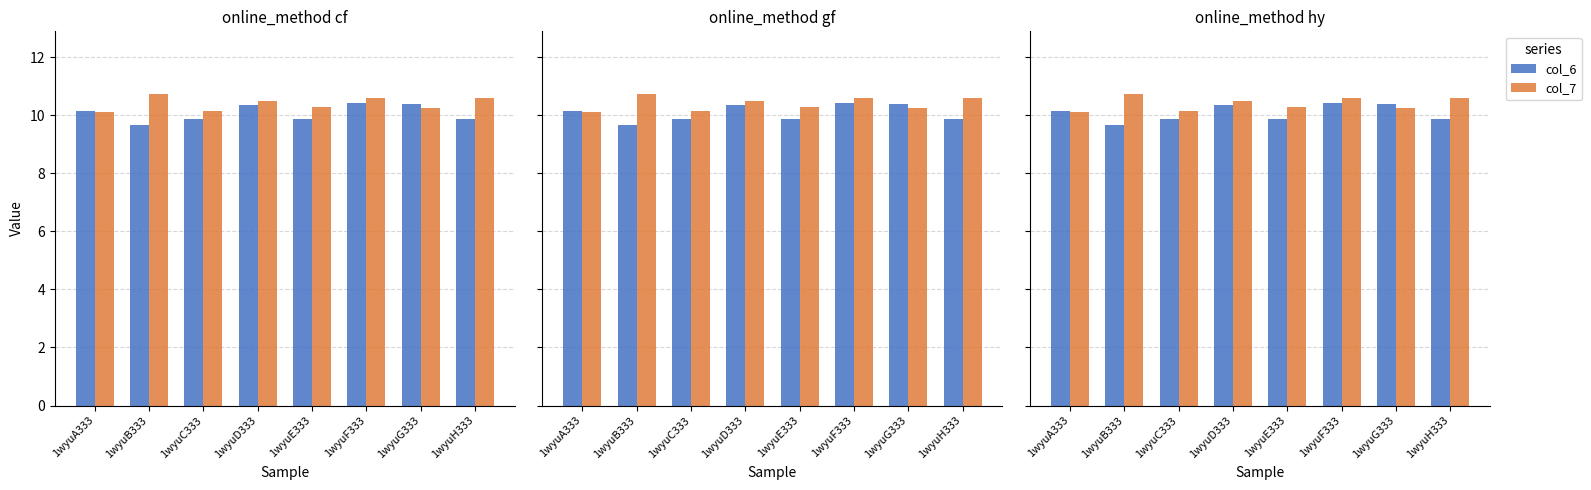

At 1wyuF333, list the series in order from smallest to largest.

col_6, col_7